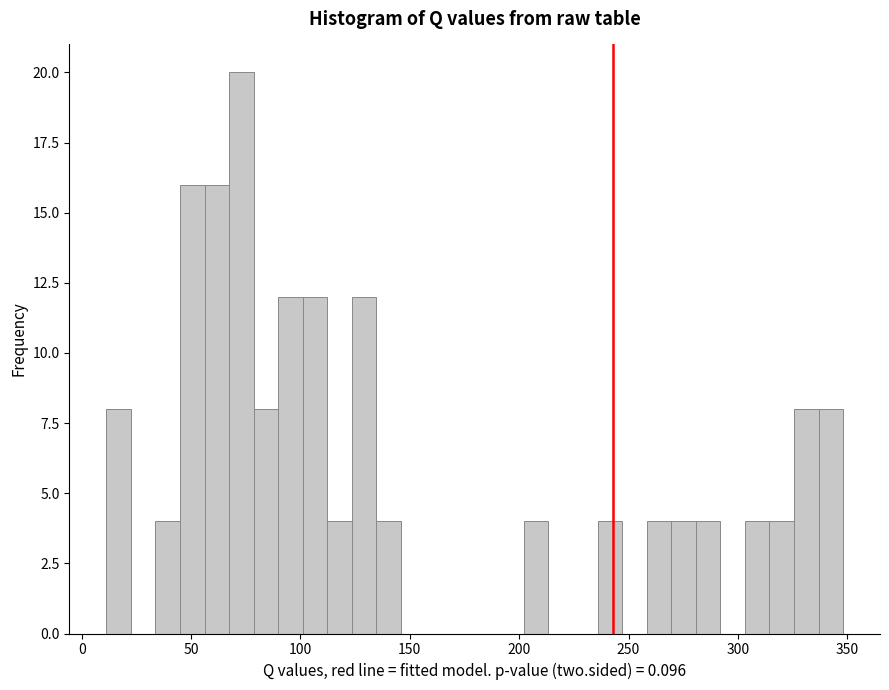

Around what value on the x-axis is the tallest bar? Give the approximate position of its centre, as read against the axis.

75